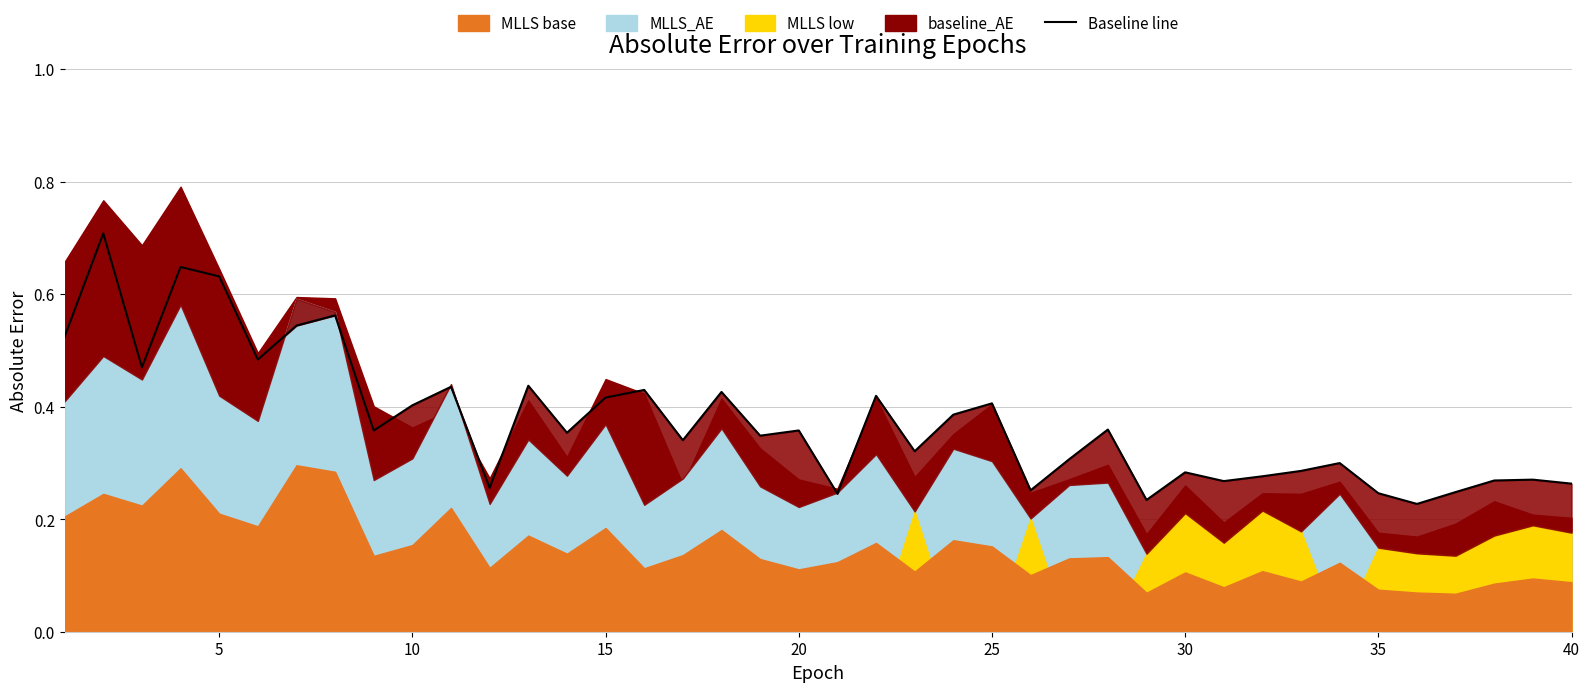

Is it true that the value at 35 is 0.3?

False